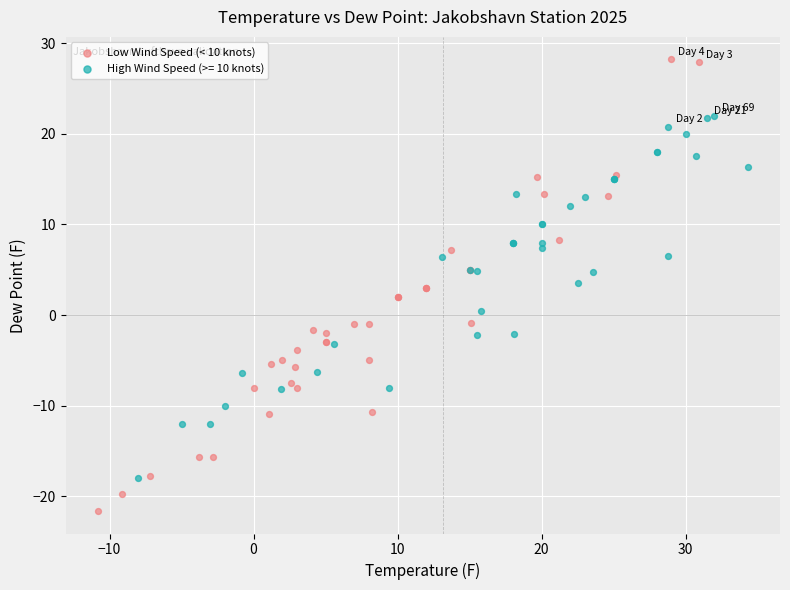

Which series has the largest Y range (max minus min)?

Low Wind Speed (< 10 knots)